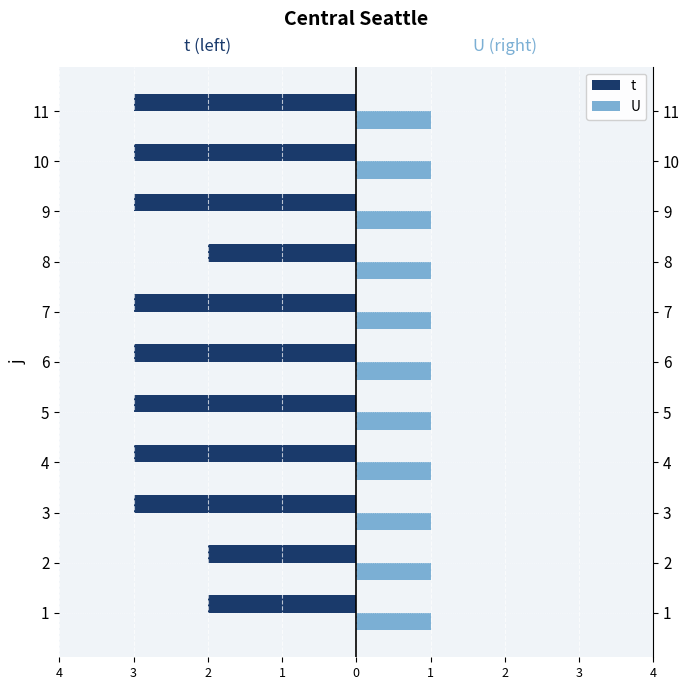

What is the average value of the t series?

-2.7